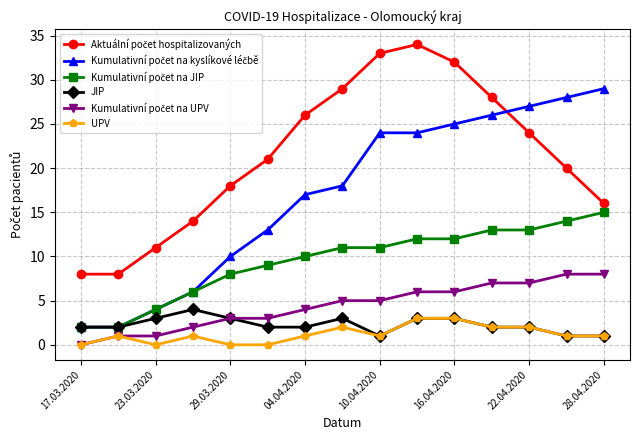

True or false: UPV has more than 2 points higher than both neighbors.

True